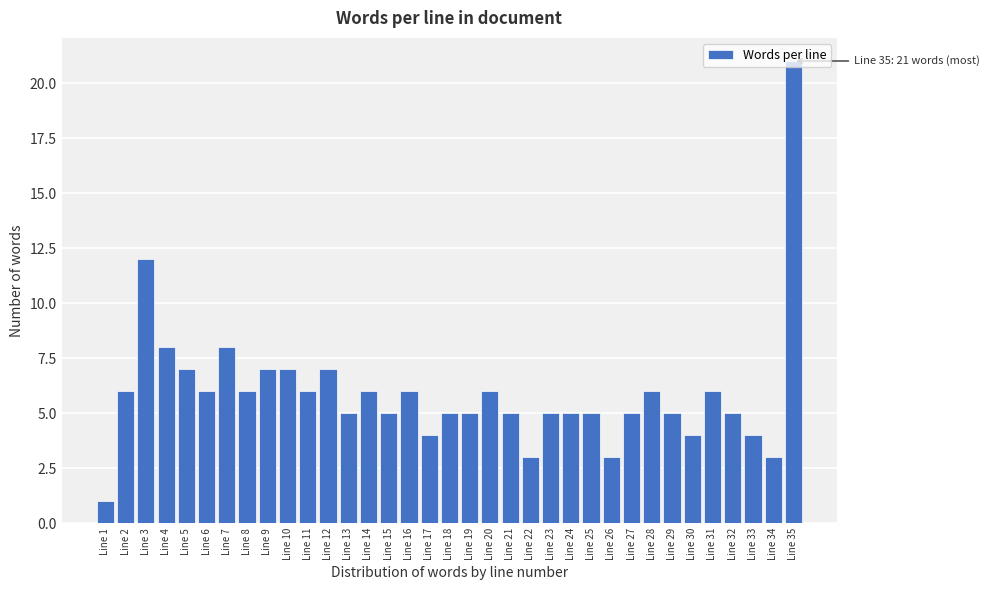

Which range on the x-axis has the tallest bar?

34.5 to 35.5